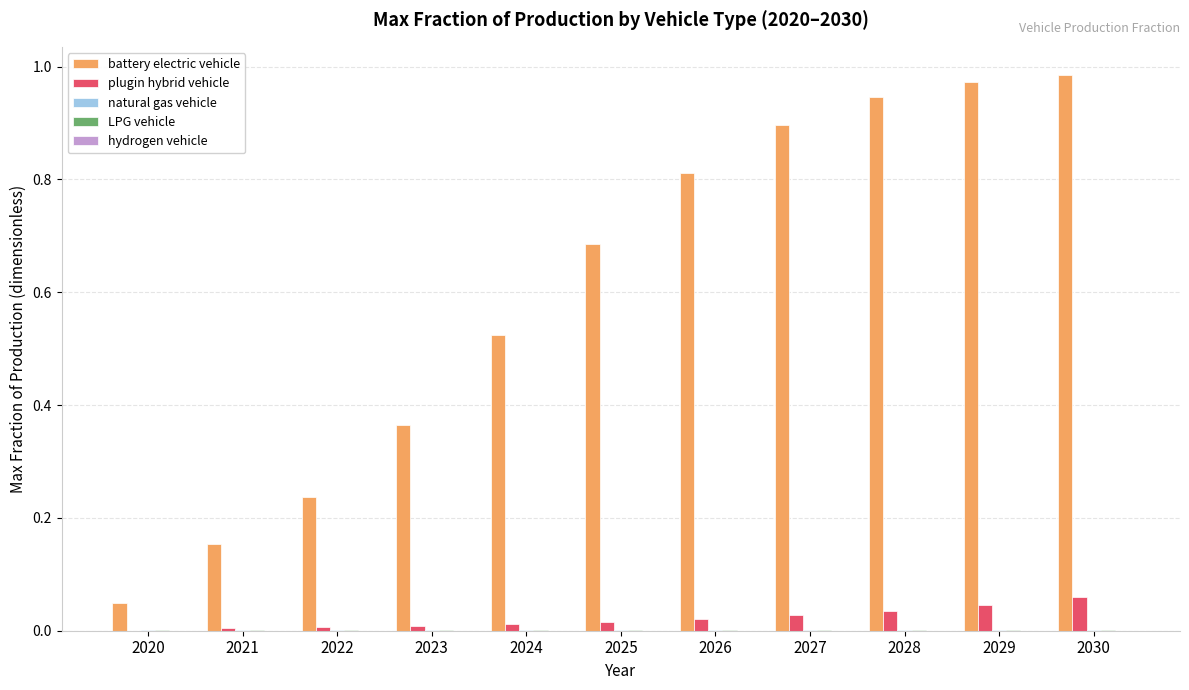

What is the average value of the battery electric vehicle series?

0.6